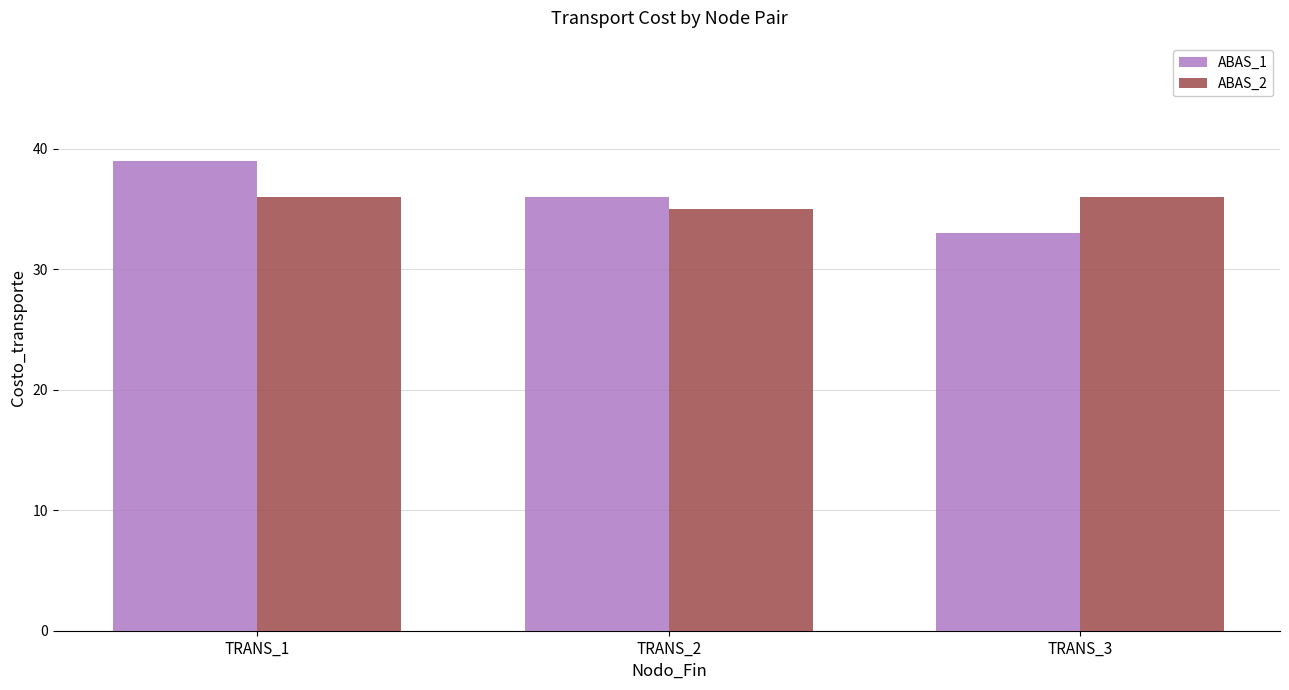

Reading left to right, what are all the values shown in this chart?

ABAS_1: TRANS_1=39	TRANS_2=36	TRANS_3=33
ABAS_2: TRANS_1=36	TRANS_2=35	TRANS_3=36